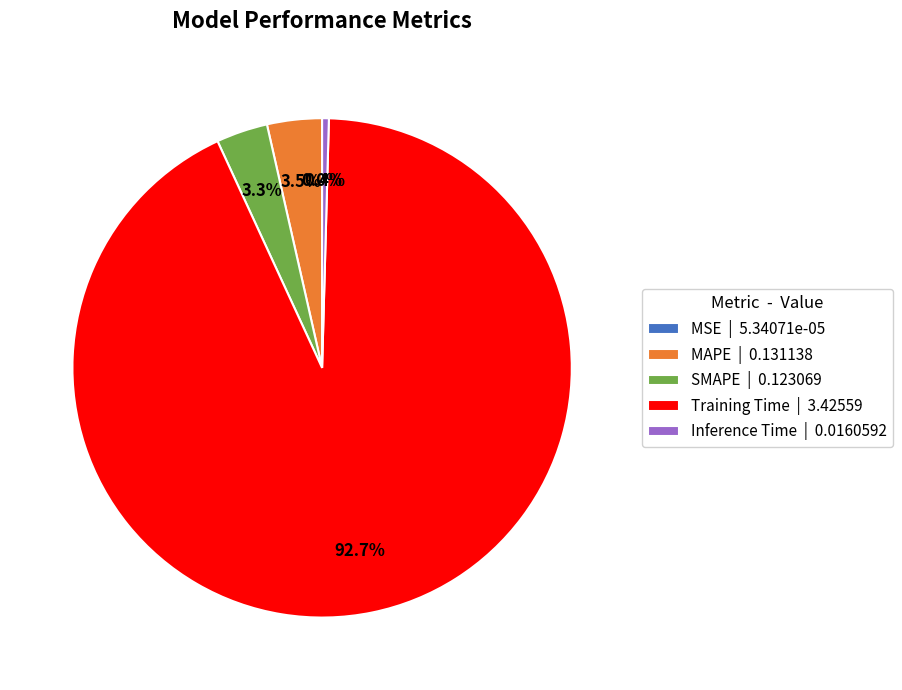

Does SMAPE | 0.123069 represent more than half of the total?

No